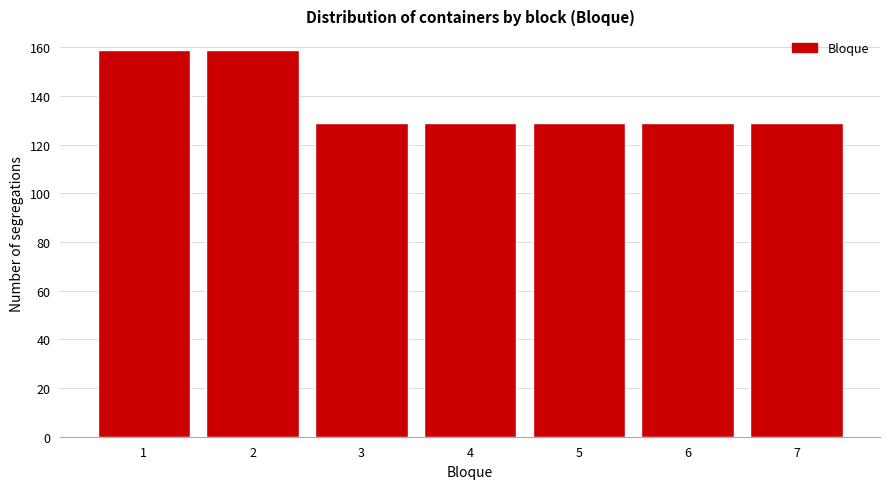

Reading left to right, list all the values displayed in this chart.

1=159	2=159	3=129	4=129	5=129	6=129	7=129